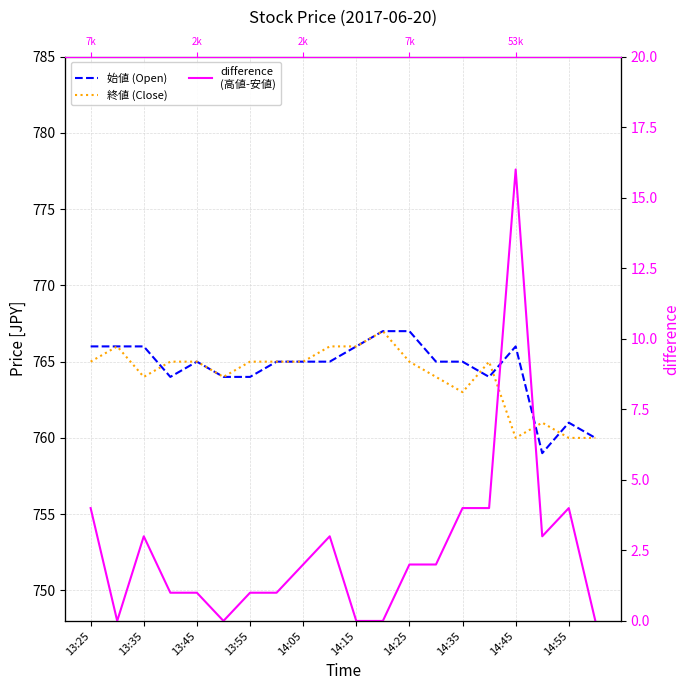

Count the number of categories in the chart.

20